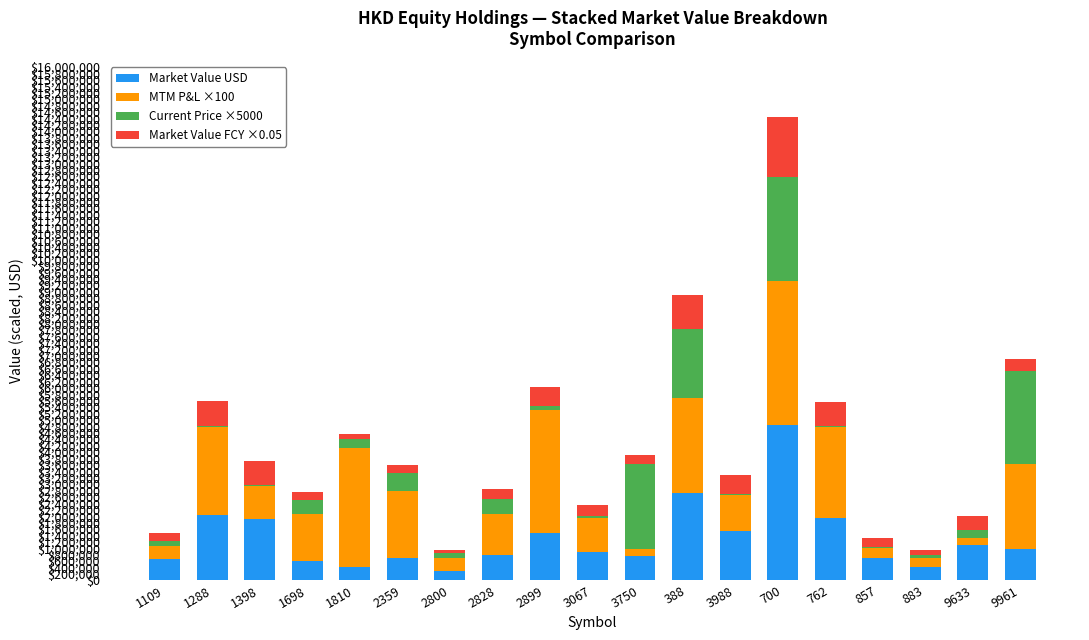

Is it true that Market Value USD equals 580966.3 at 3988?

False